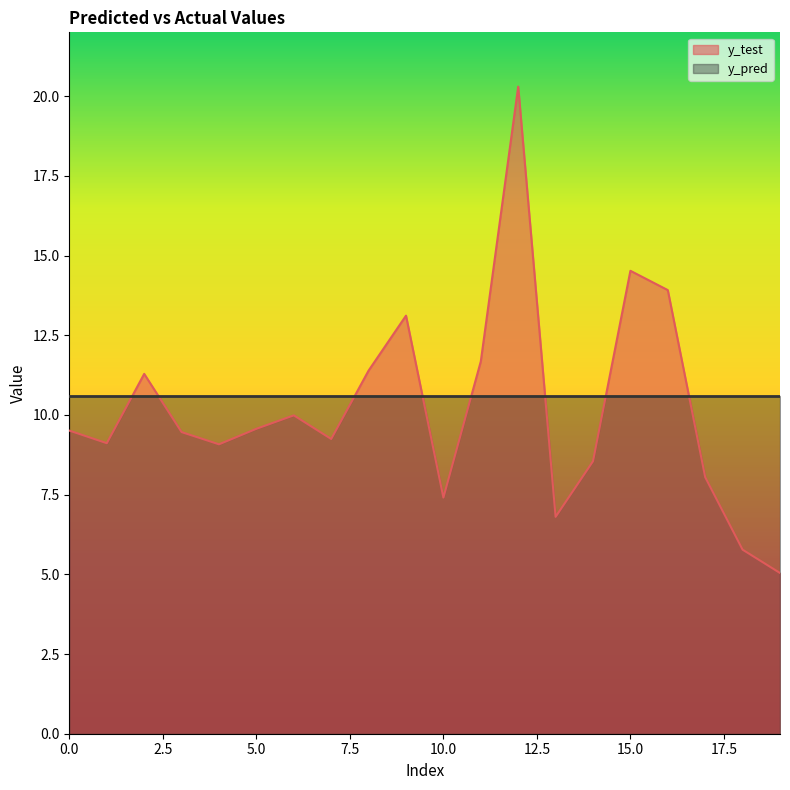

What is the change in value from 6 to 14?

-1.4